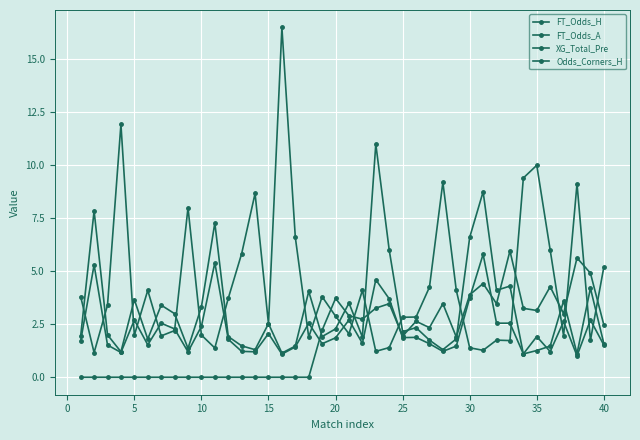

What is the difference between the maximum and minimum values in the Odds_Corners_H series?

4.8